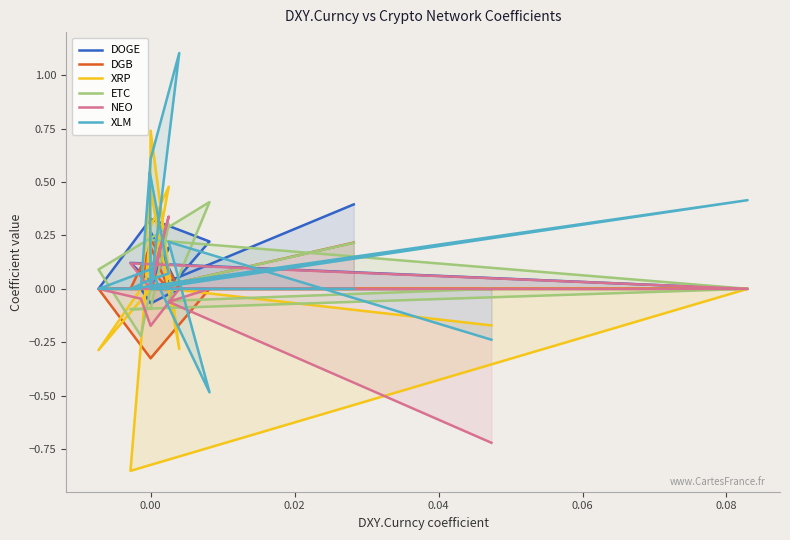

What are all the series names shown in the legend?

DOGE, DGB, XRP, ETC, NEO, XLM